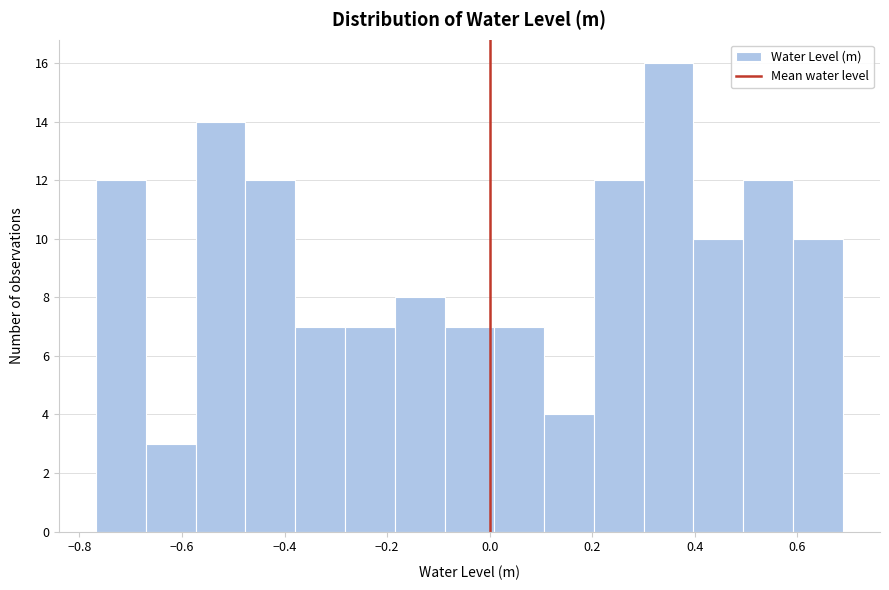

What is the height of the bar covering 0.40 to 0.50 on the x-axis? Neither the bar edges nor the heights are printed on the chart, so give them approximately, as read against the axes.

10